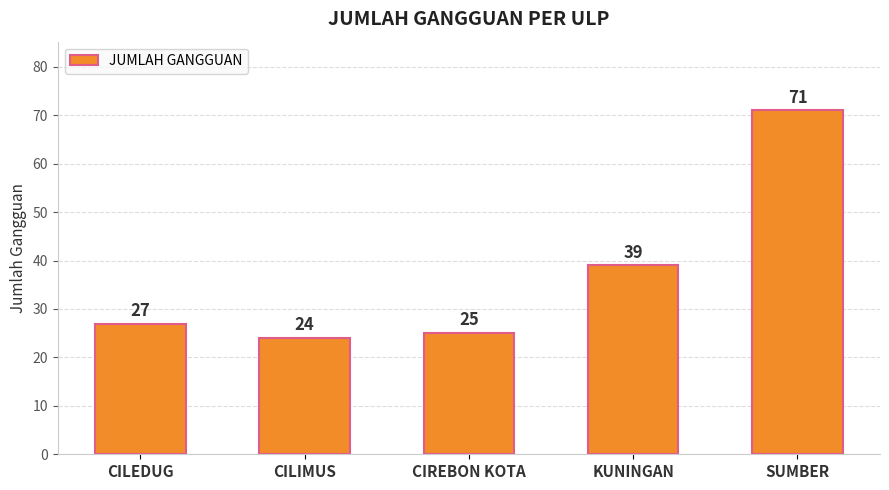

Is it true that the value at CIREBON KOTA is 25?

True